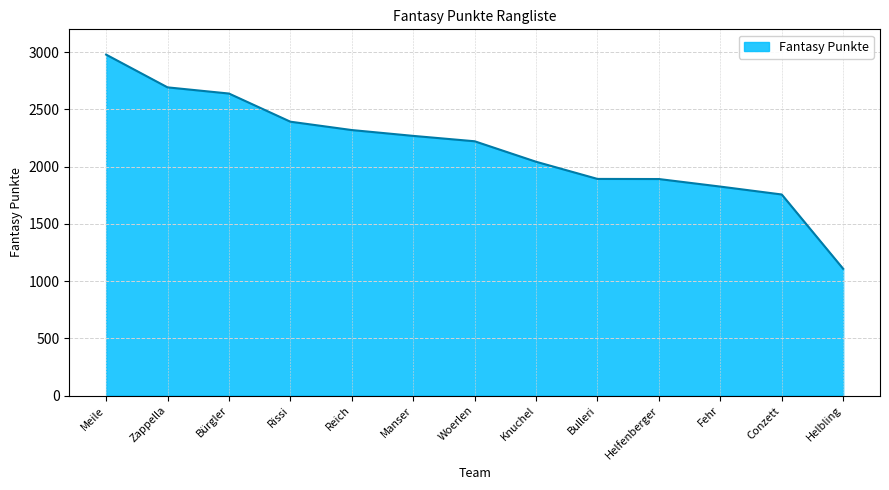

Which has a higher value, Manser or Knuchel?

Manser